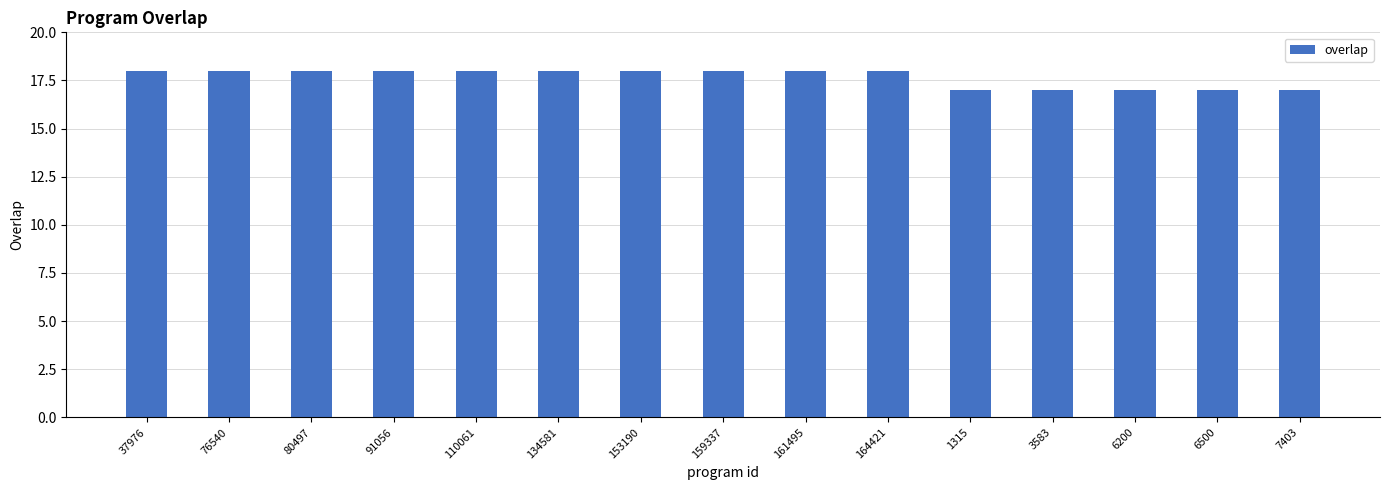

How many data points does each series have?

15